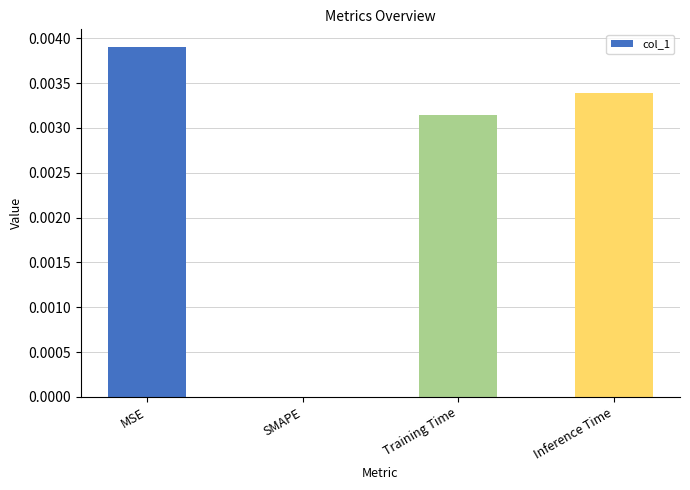

The chart shows a value of 0.0 at MSE. True or false?

True